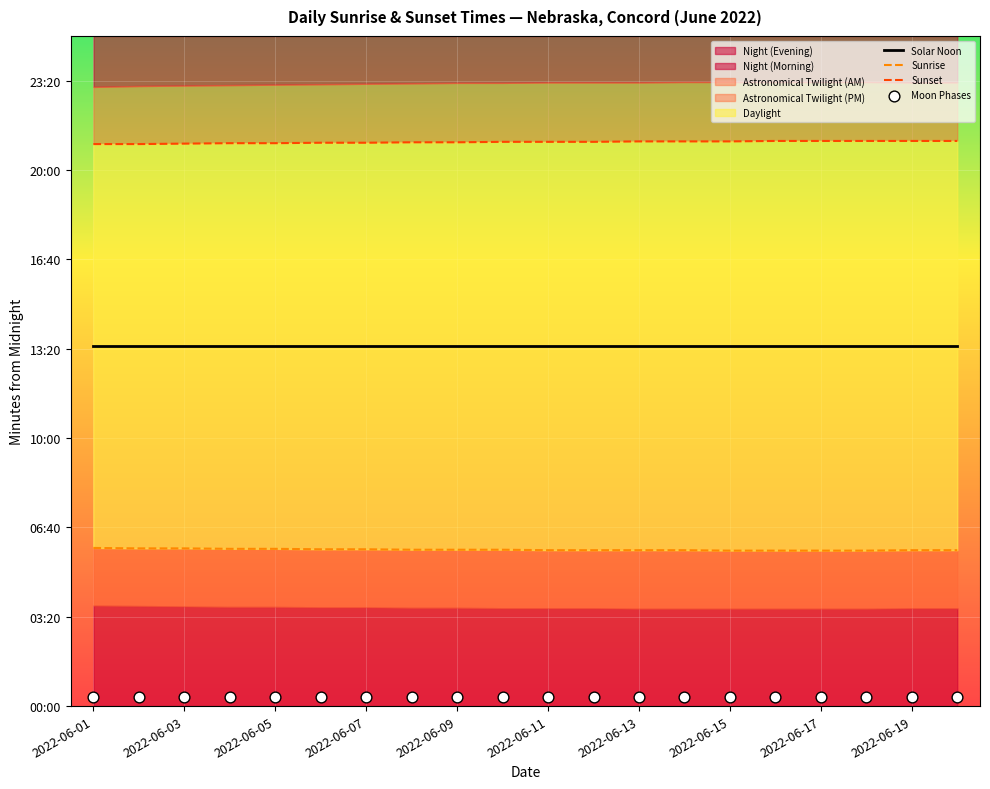

Is the value of Sunset at 2022-06-07 greater than the value of Solar Noon at 2022-06-07?

Yes